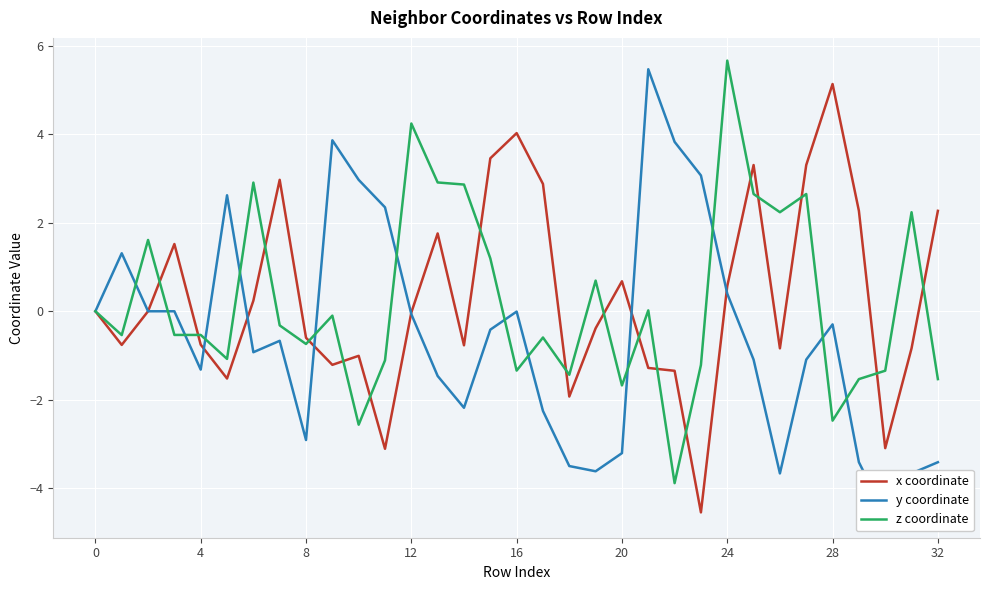

What is the approximate value of y coordinate at 25?

-1.1